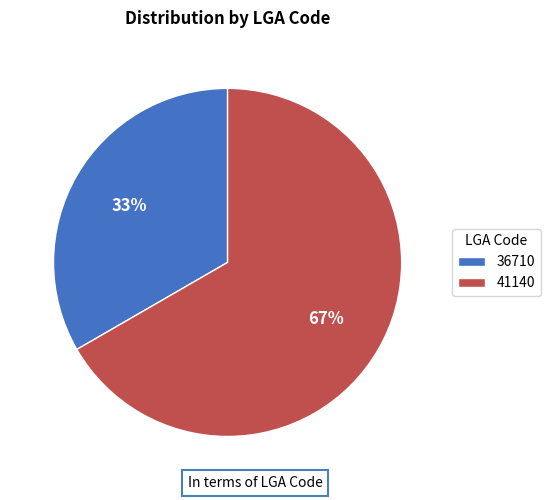

Combined, do 36710 and 41140 account for over 50%?

Yes